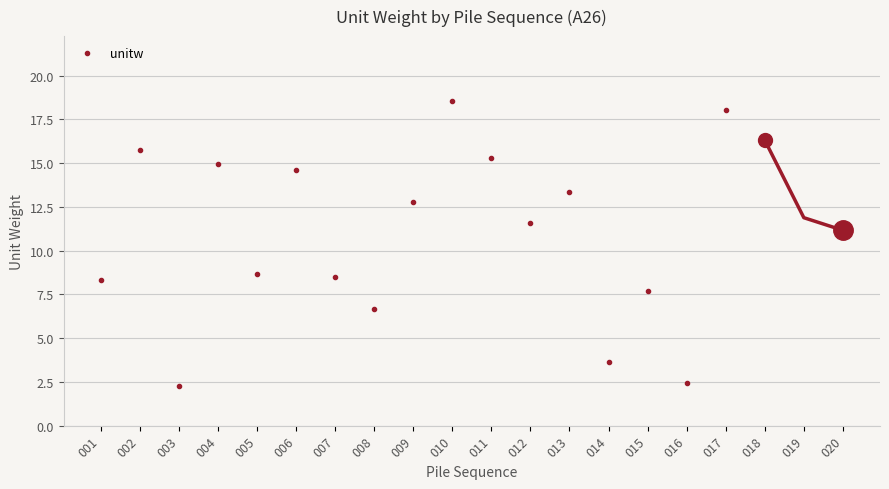

Where is the first local maximum for unitw?

002